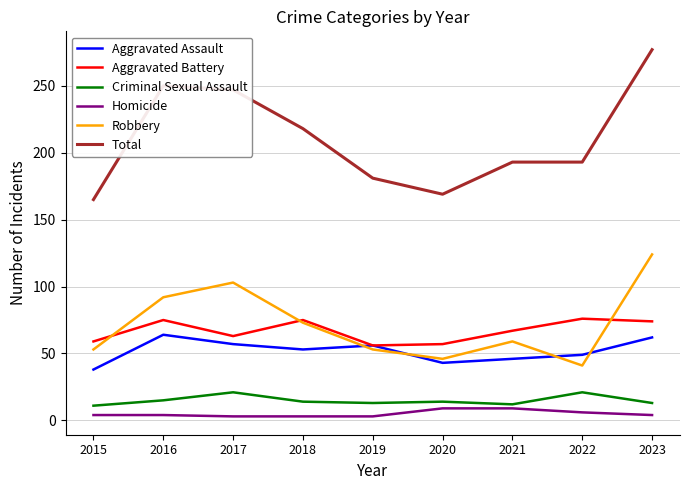

Does the chart have visible grid lines?

Yes